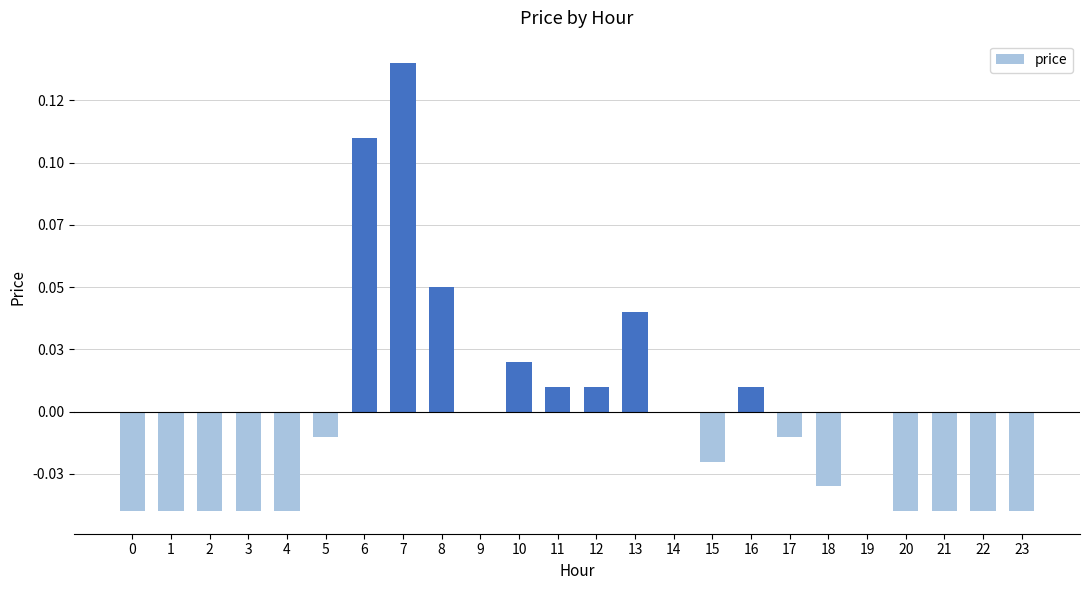

What is the difference between the values at 2 and 11?

0.1